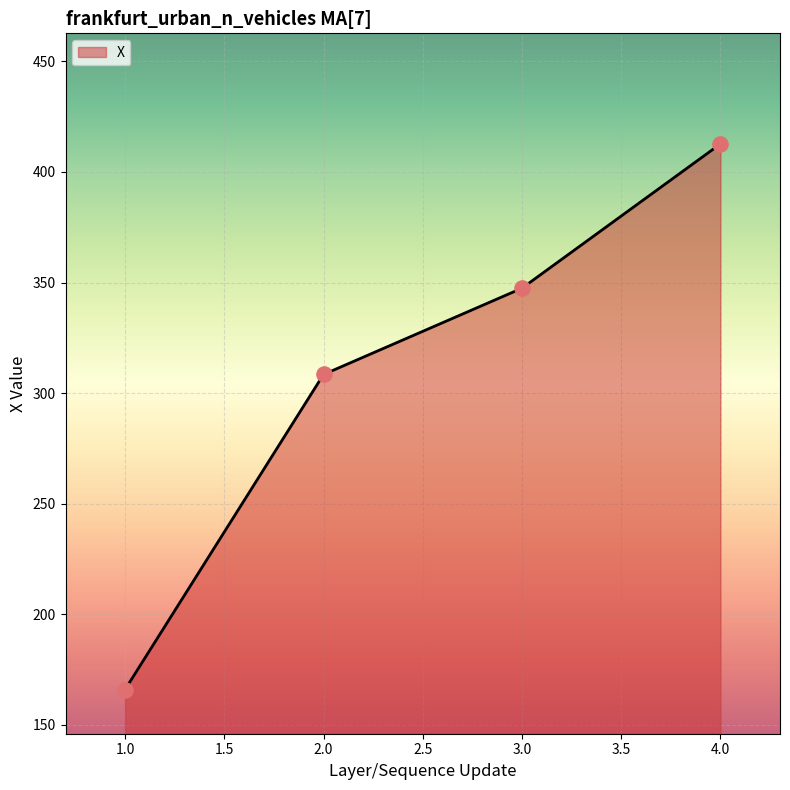

What is the ratio of the value at 3.0 to the value at 2.0?

1.1